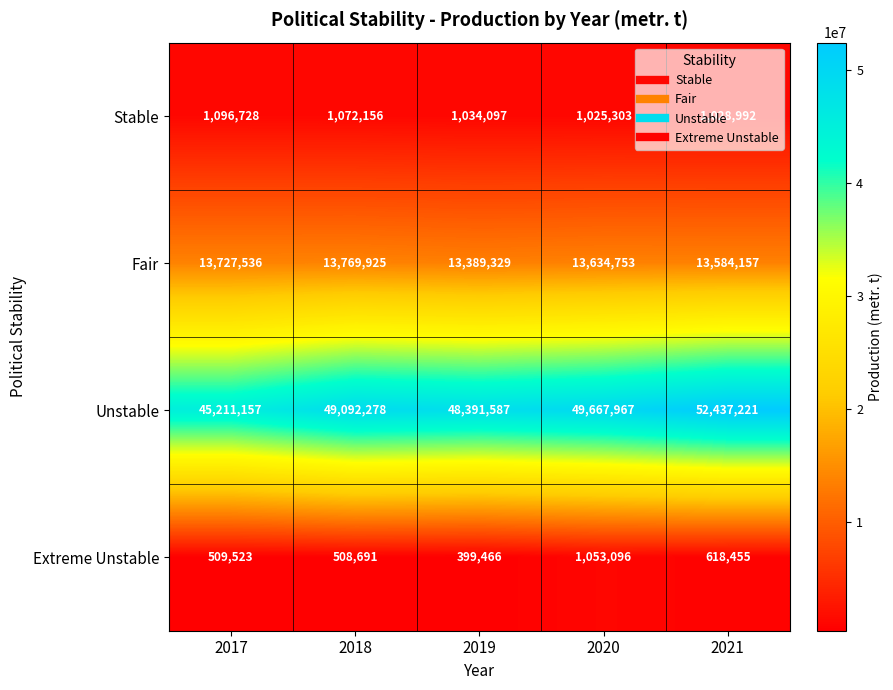

Which series has the largest total across all categories?

Unstable